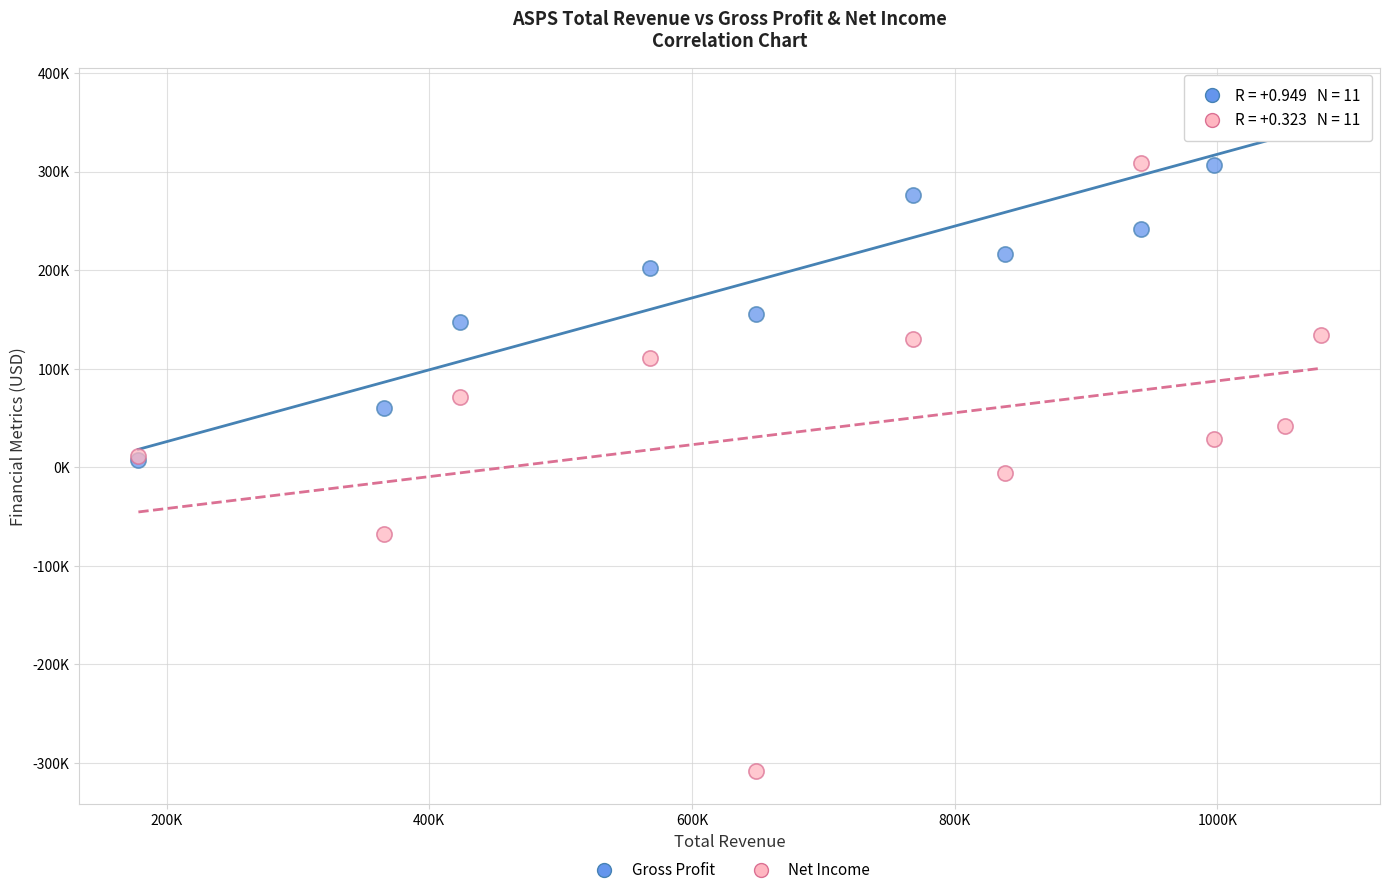

Which series has the largest Y range (max minus min)?

Net Income